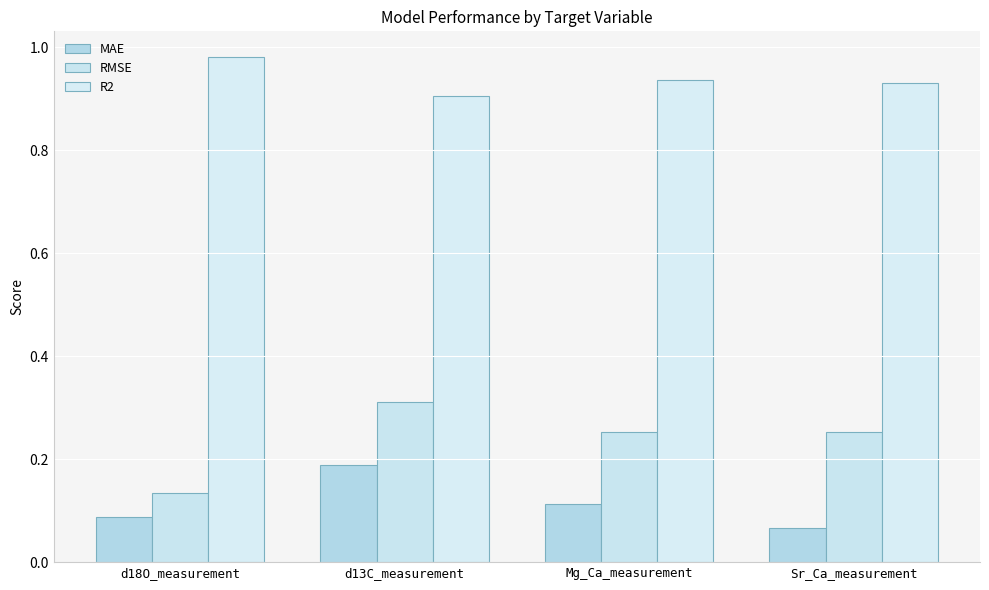

How many groups of bars are there?

4